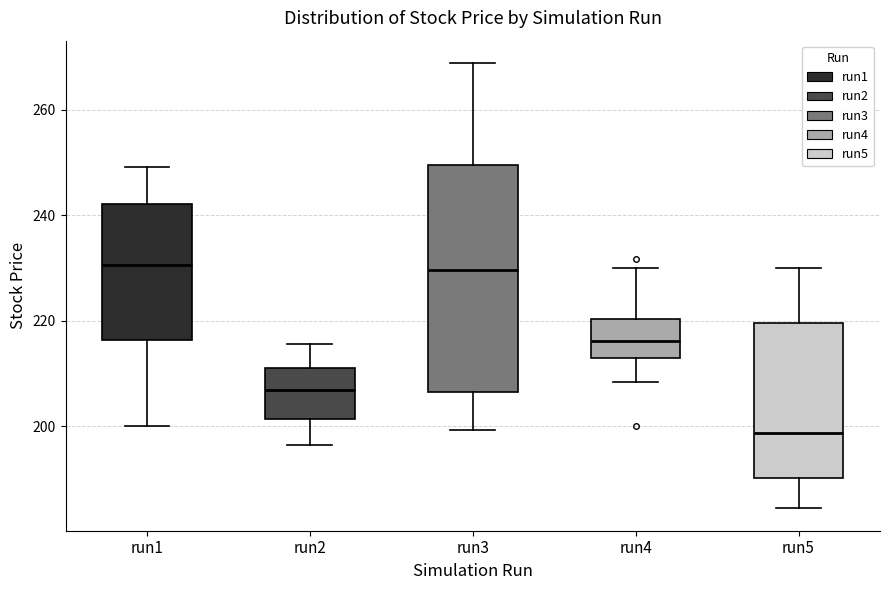

Reading left to right, read every box against the y-axis: the position of its median line, the range the box covers, and the ends of its whiskers. The values are not printed on the chart, so give them approximately, as read against the axis.

run1: median 230, box 216 to 242, whiskers 200 to 250
run2: median 206, box 202 to 212, whiskers 196 to 216
run3: median 230, box 206 to 250, whiskers 200 to 268
run4: median 216, box 214 to 220, whiskers 208 to 230
run5: median 198, box 190 to 220, whiskers 184 to 230